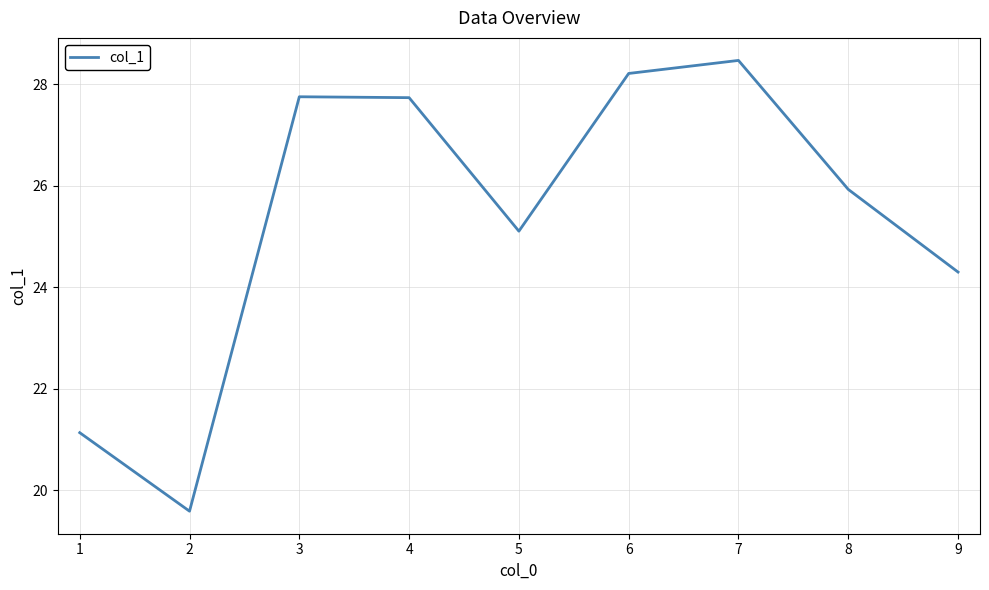

The value at 6 is 37.5. True or false?

False